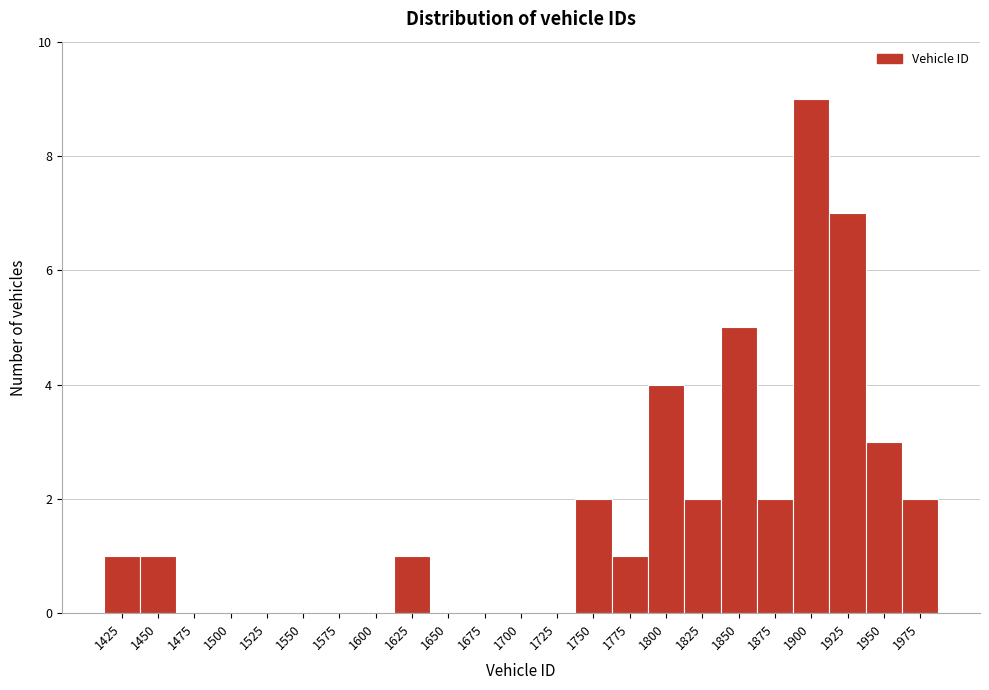

Reading left to right, transcribe all the data shown in this chart.

1425=1	1450=1	1475=0	1500=0	1525=0	1550=0	1575=0	1600=0	1625=1	1650=0	1675=0	1700=0	1725=0	1750=2	1775=1	1800=4	1825=2	1850=5	1875=2	1900=9	1925=7	1950=3	1975=2